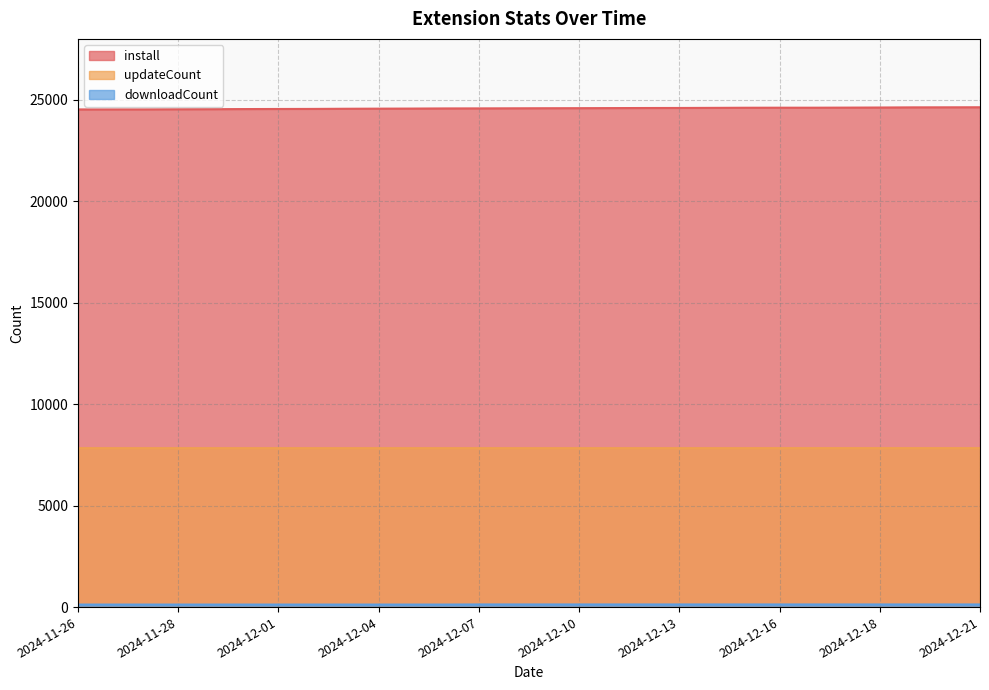

Rank the series by their average value, from lowest to highest.

downloadCount, updateCount, install